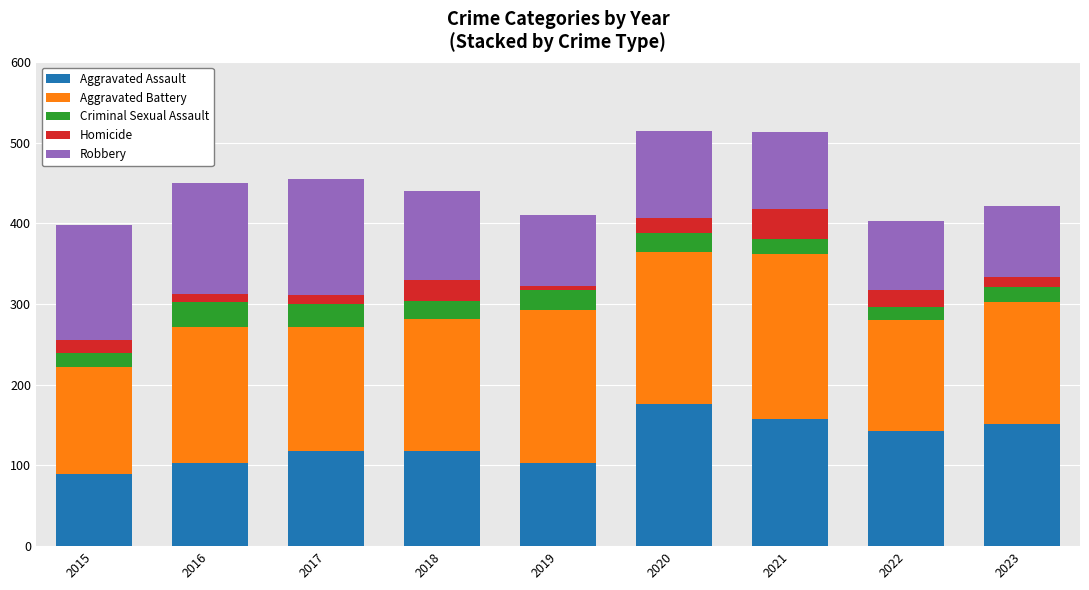

What is the highest value of the Aggravated Assault series?

176